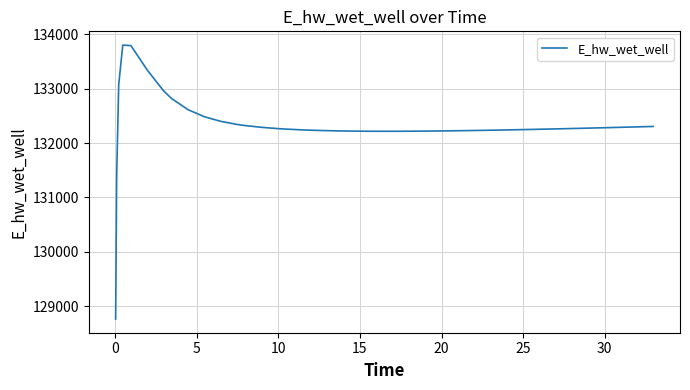

What is the difference between the maximum and minimum values?

5039.1